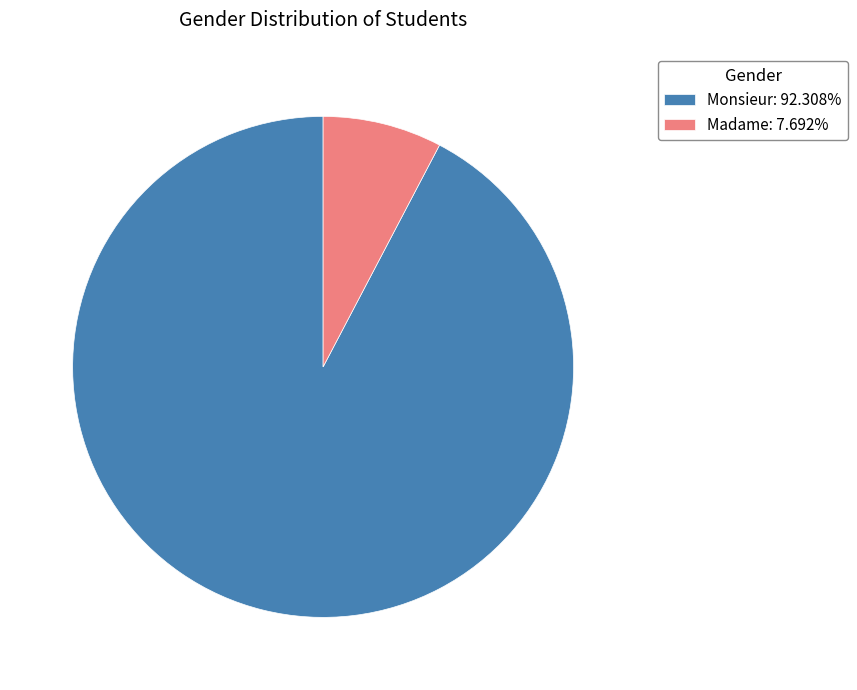

Which slice is the largest?

Monsieur